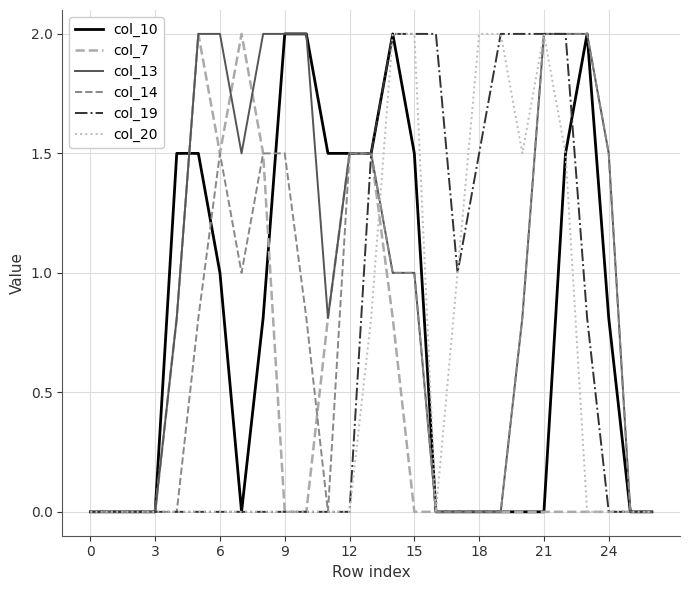

What is the maximum value shown in the chart?

2.0